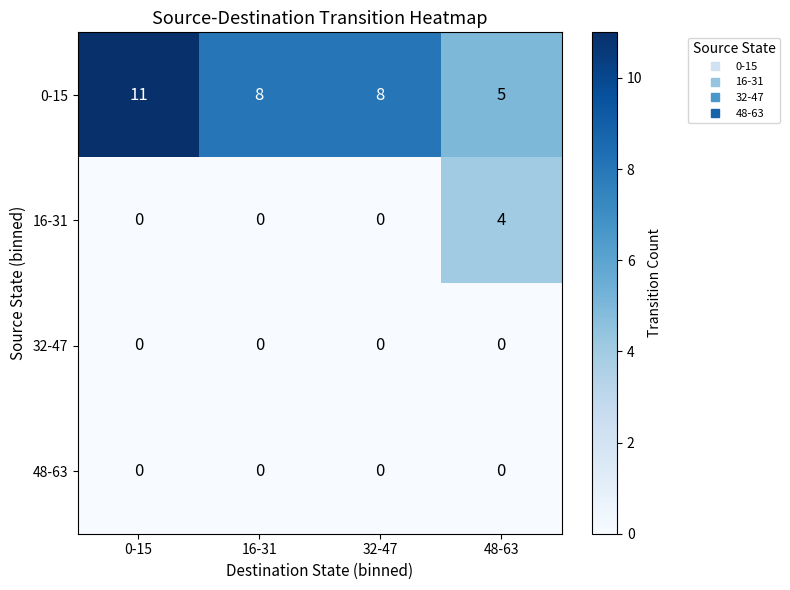

At which category does the chart reach its peak across all series?

0-15